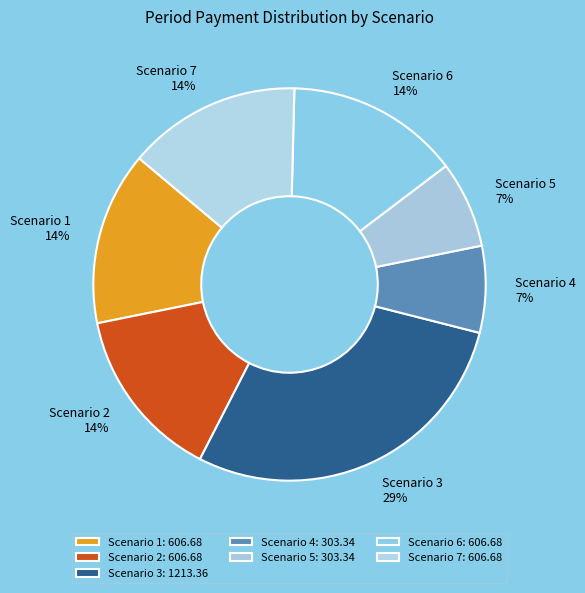

To the nearest percent, what is the combined percentage of Scenario 5 and Scenario 3?

36%